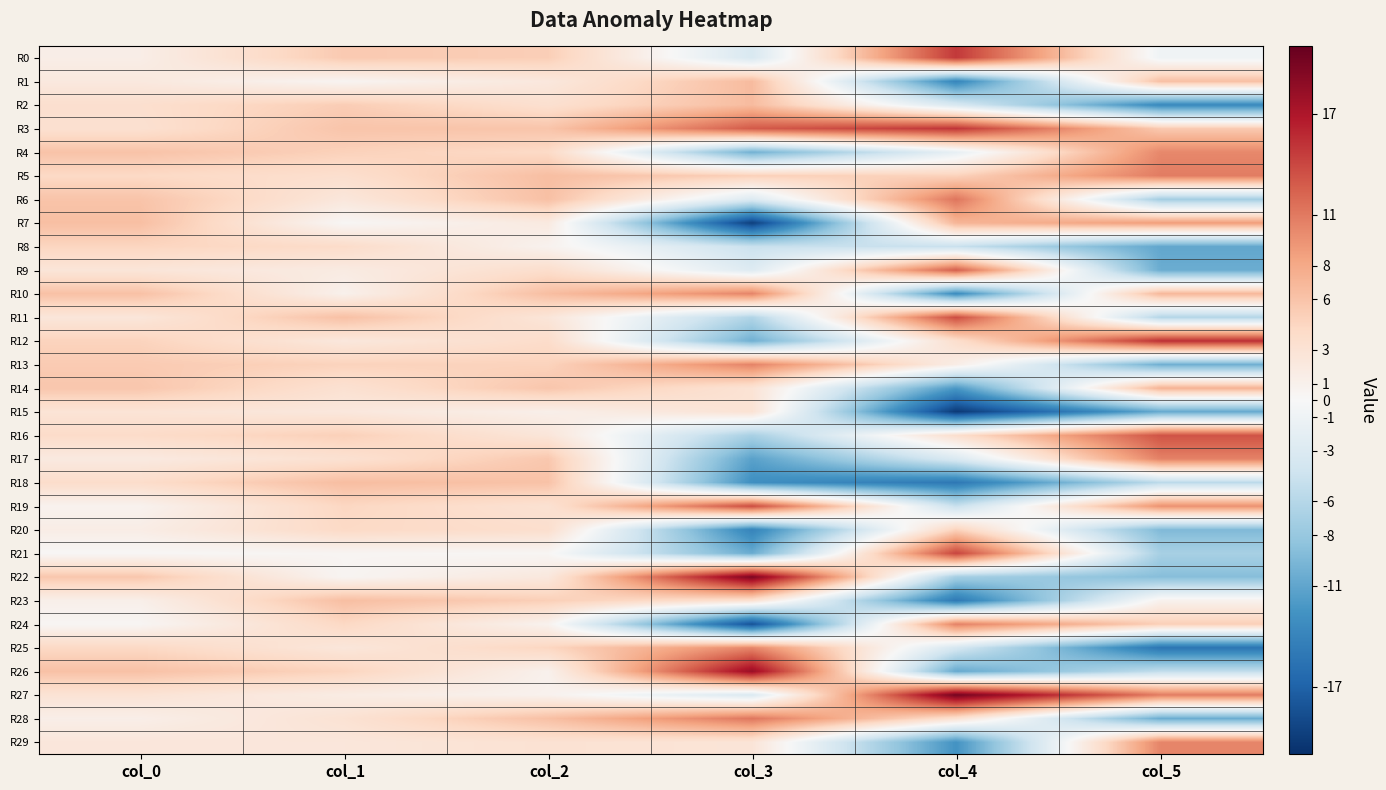

What is the smallest value displayed?

-20.2